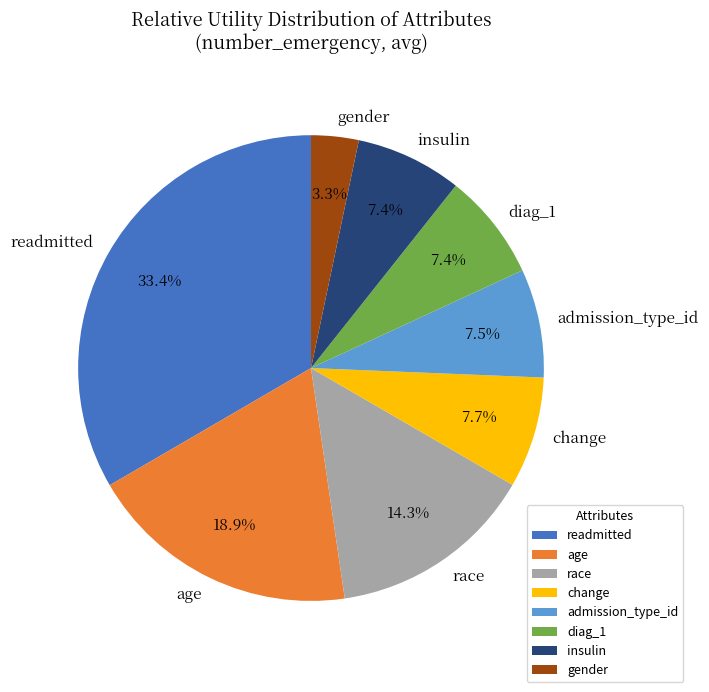

Which has a higher value, race or insulin?

race